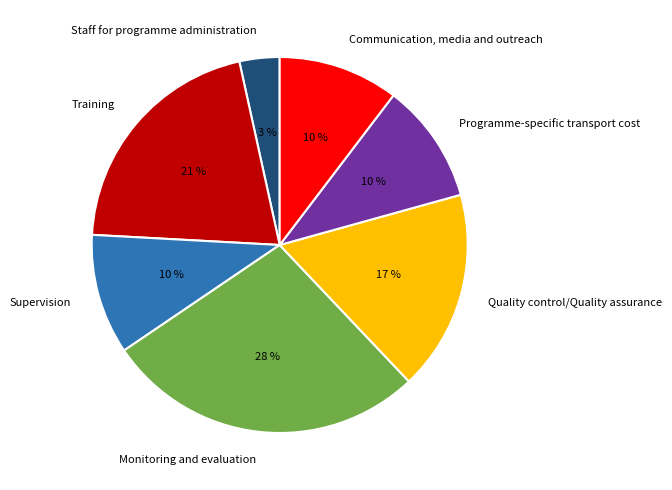

To the nearest percent, what is the average slice percentage?

14%